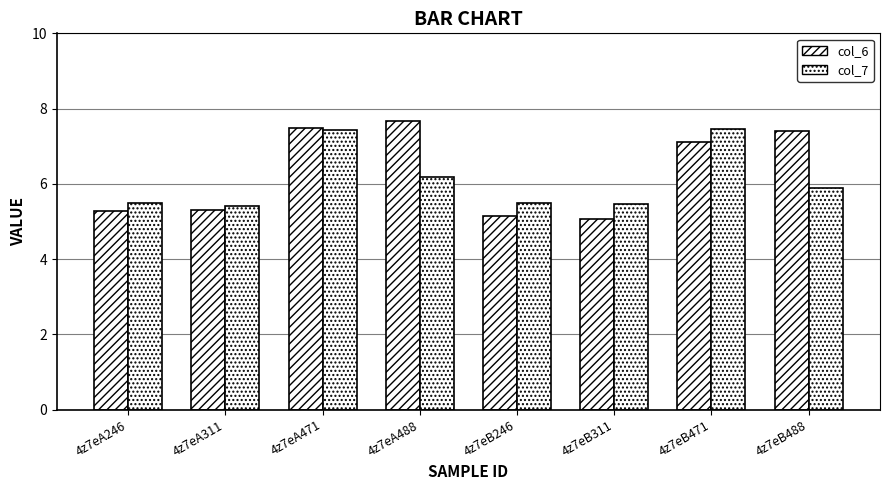

Count the number of categories in the chart.

8